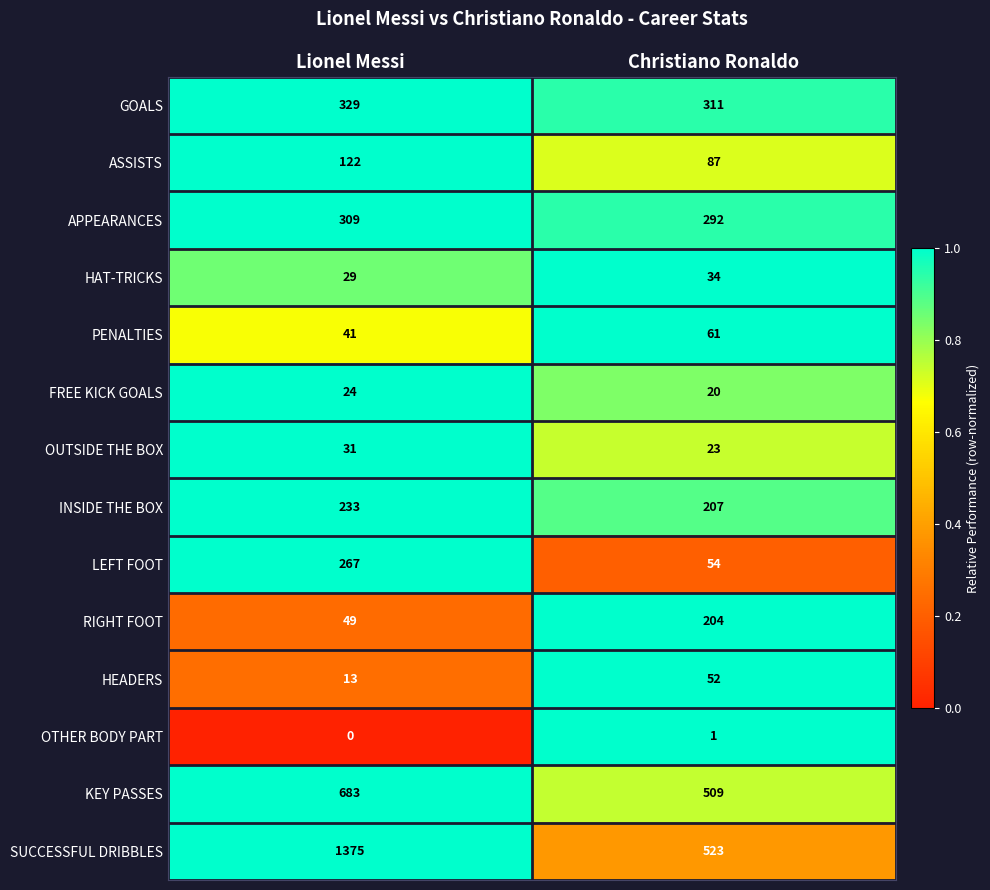

What is the spread (max minus min) of values at Christiano Ronaldo?

522